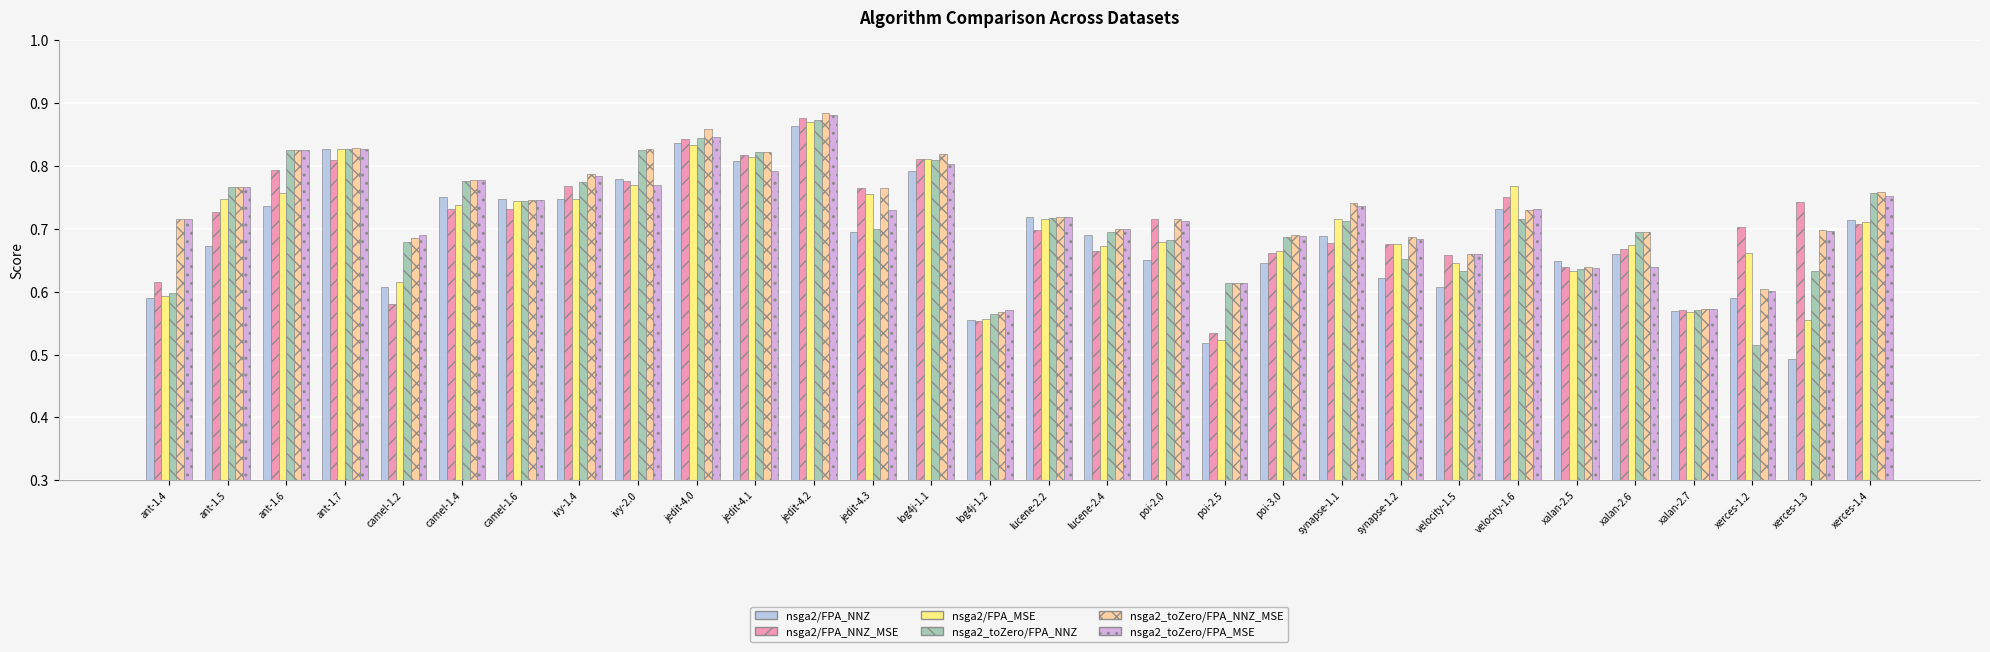

Where is nsga2/FPA_NNZ nearest to the value 0?

xerces-1.3